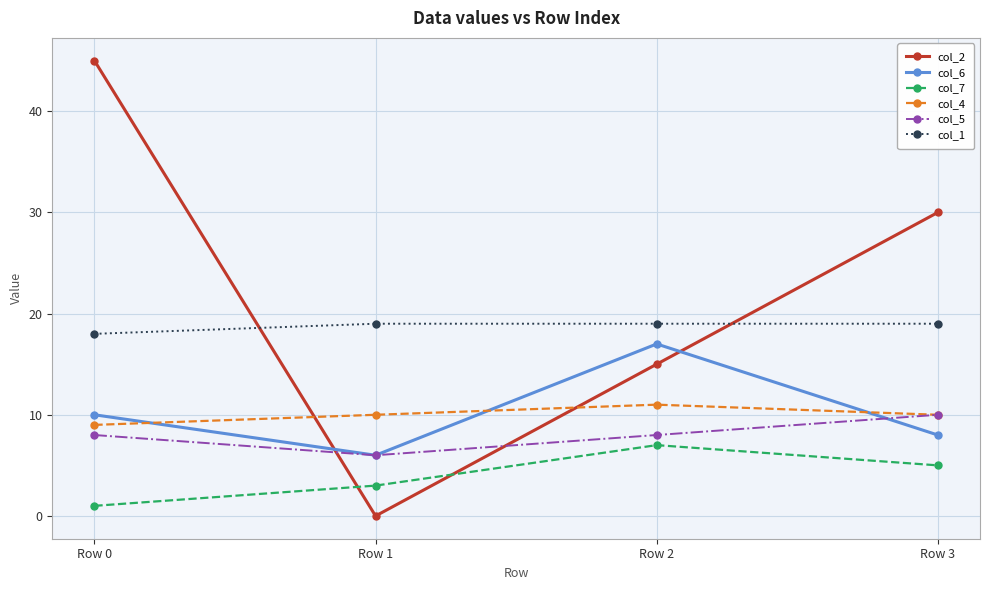

At which label does col_6 reach its minimum?

Row 1